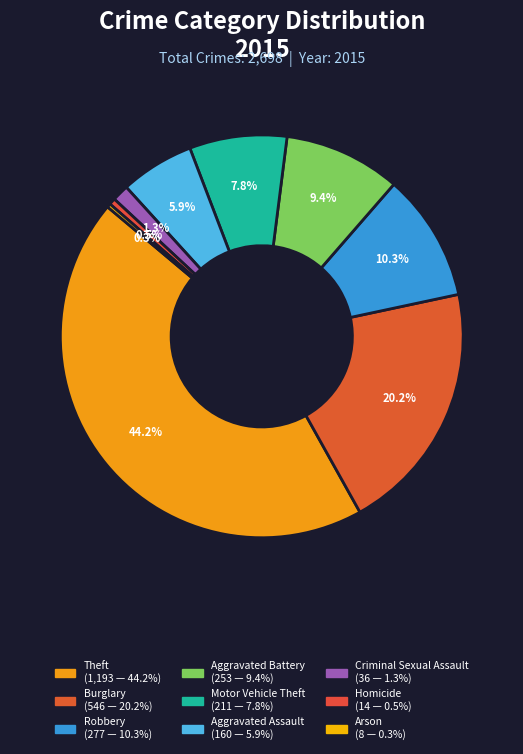

Which slice is the smallest?

Arson